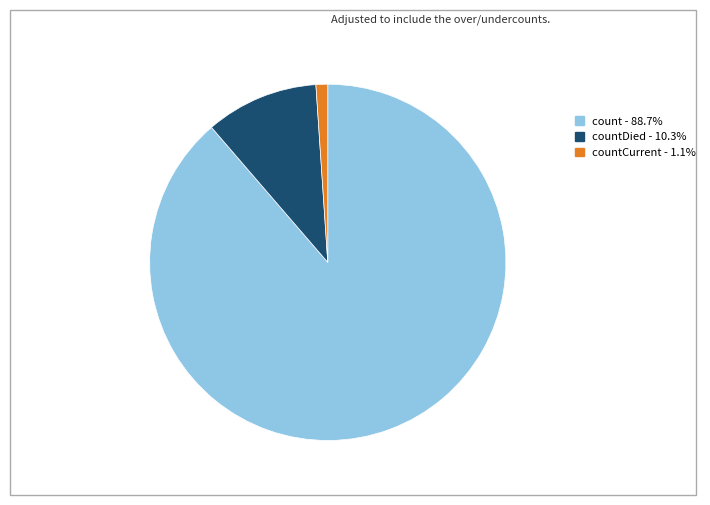

Does any single category account for the majority?

Yes